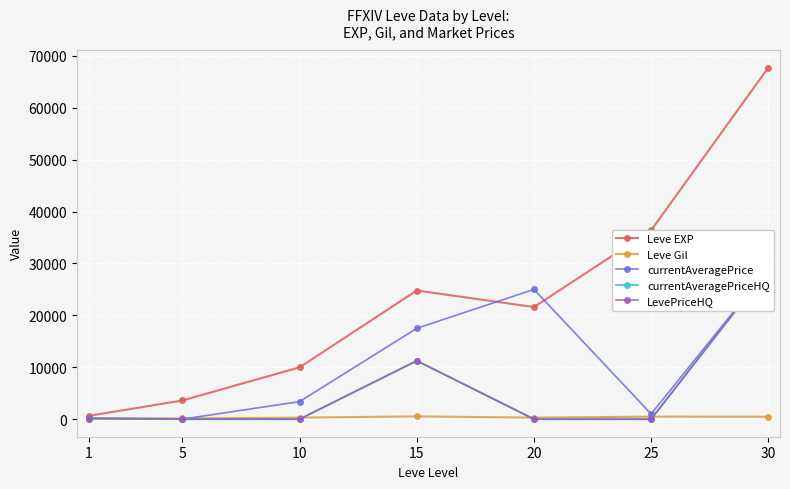

What is the value of the Leve Gil point at the 2nd from the left?

139